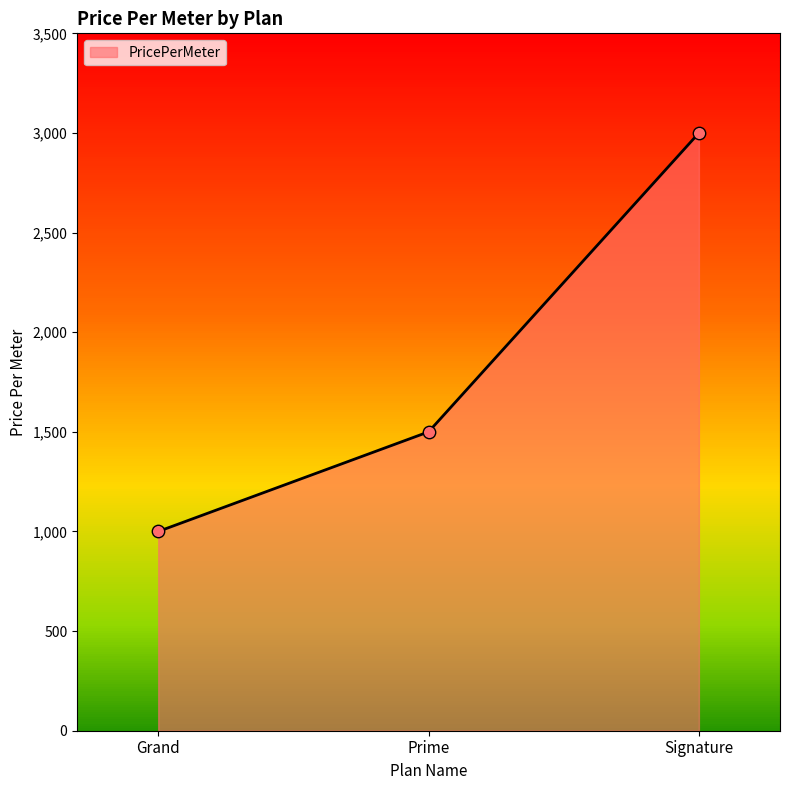

What is the change in value from Grand to Prime?

+500